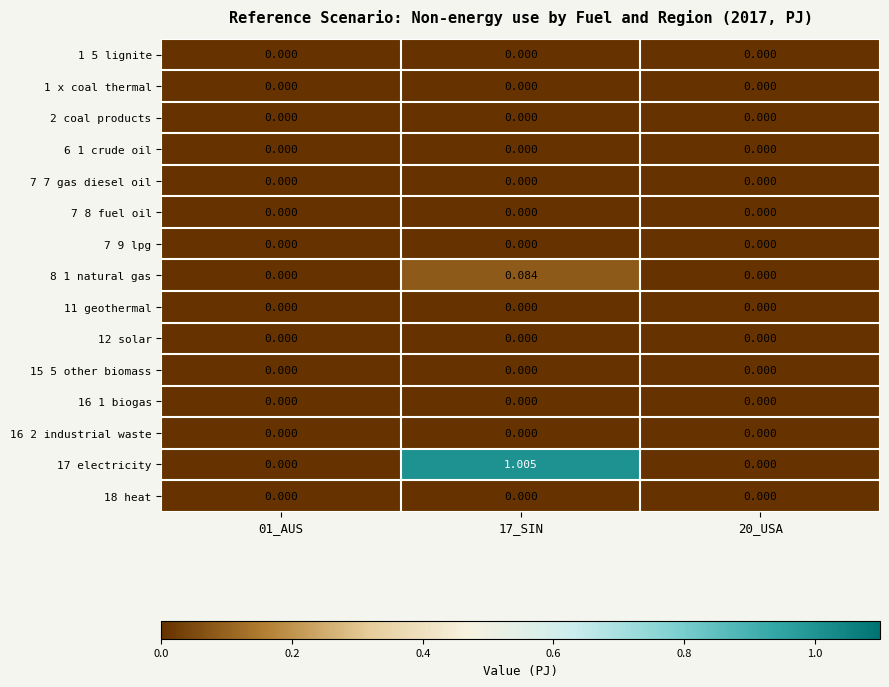

How many series are shown in this chart?

15